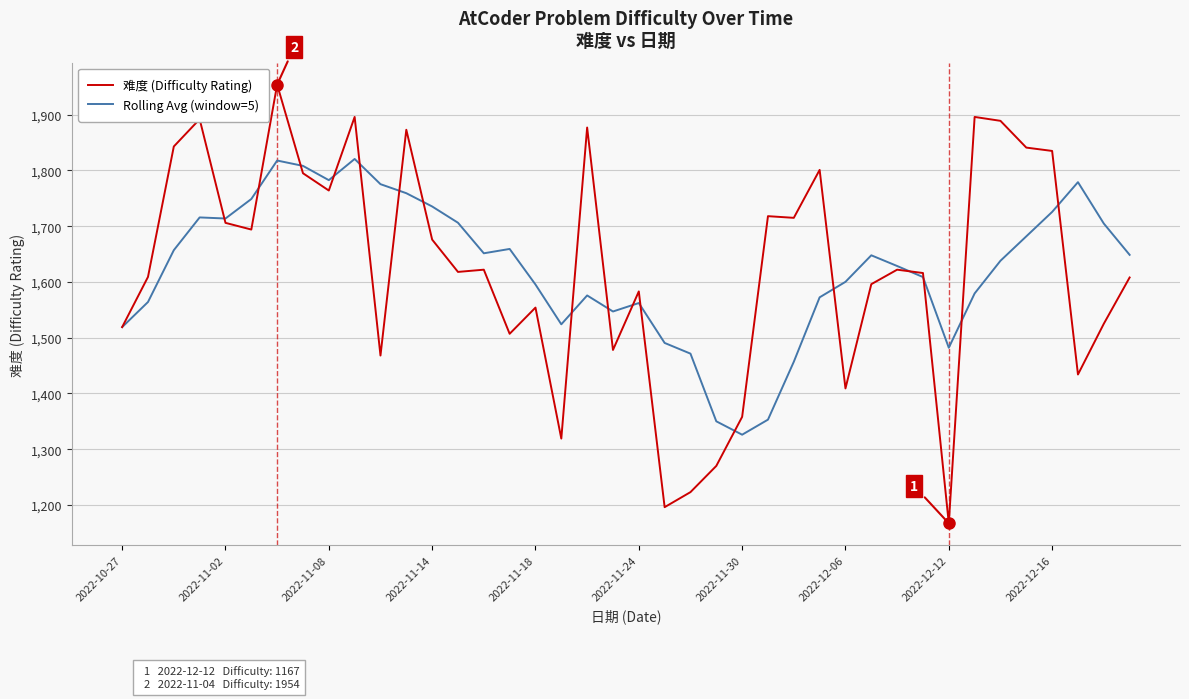

What is the sum of all 难度 (Difficulty Rating) values?

64966.0